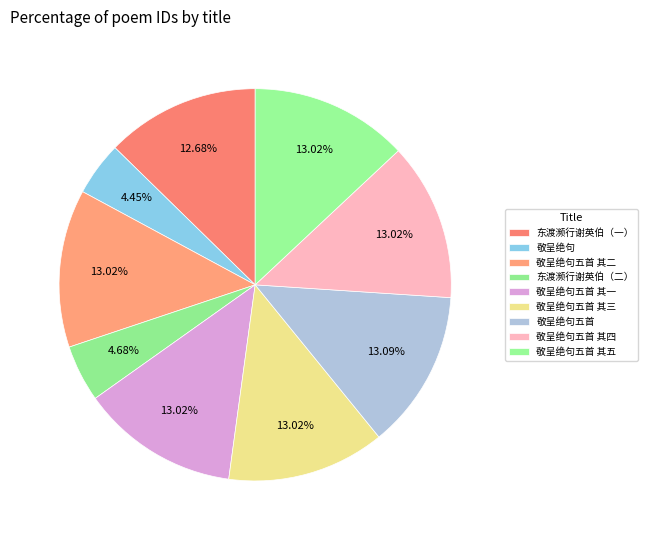

Count the number of slices in the pie.

9